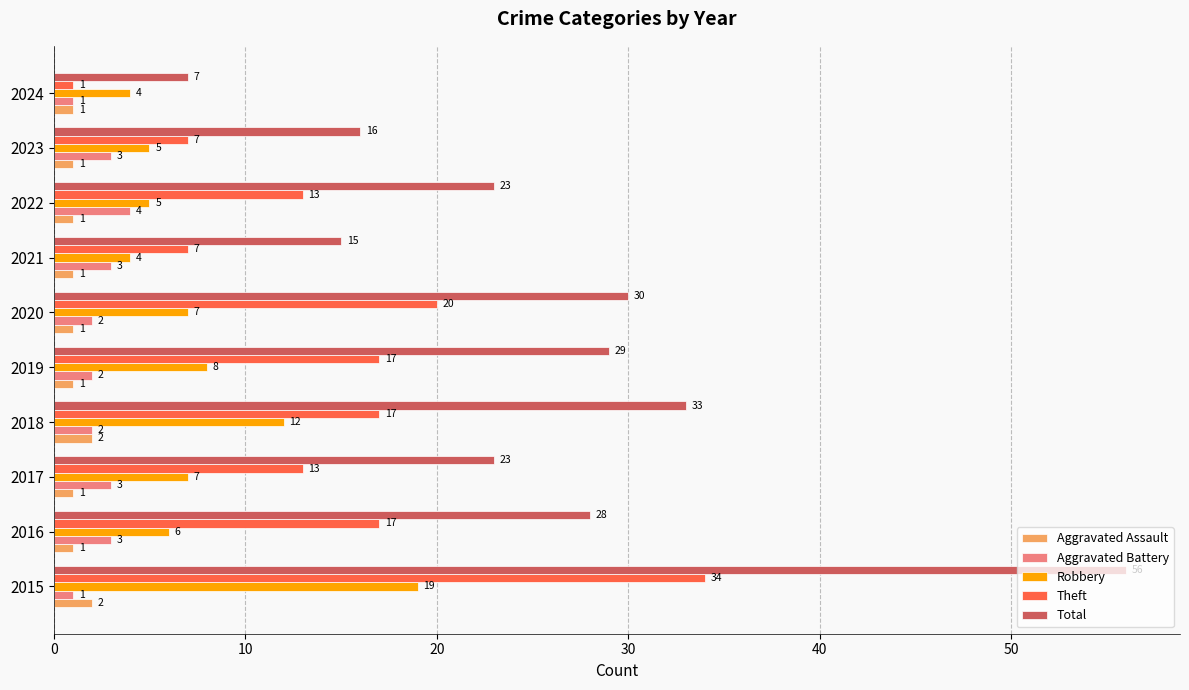

What is the average value of the Theft series?

15